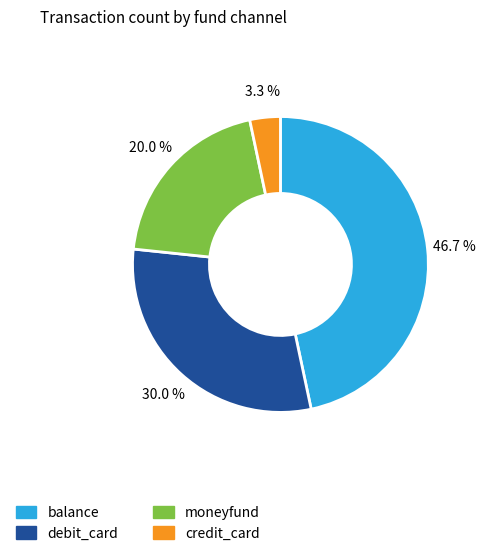

Combined, what portion of the pie is moneyfund and debit_card?

50.0%